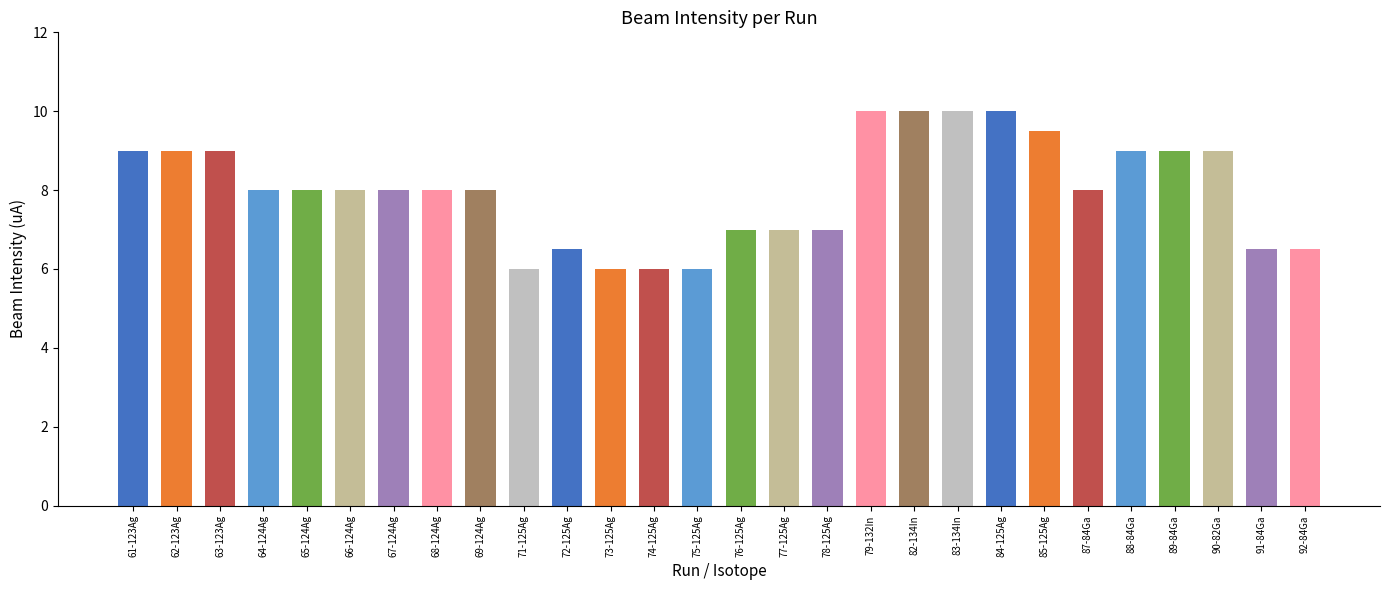

What is the smallest value displayed?

6.0